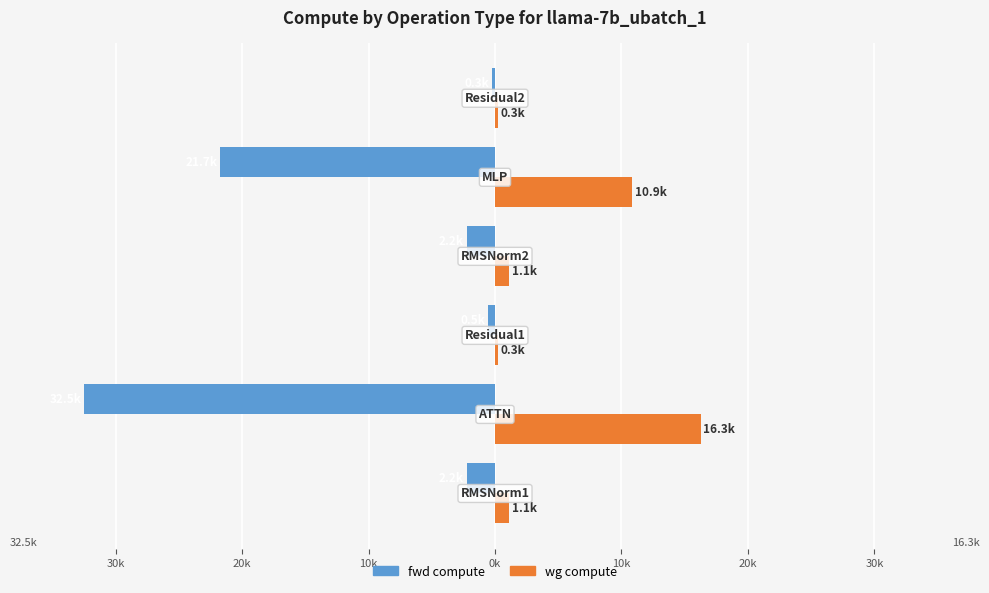

What are all the series names shown in the legend?

fwd compute, wg compute